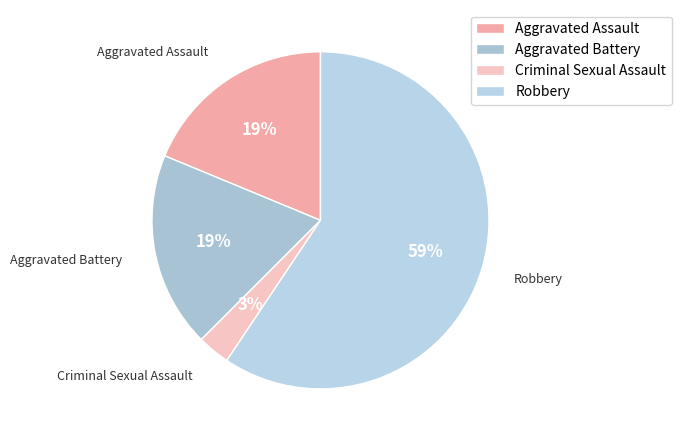

Is the sum of Aggravated Assault and Robbery greater than half?

Yes